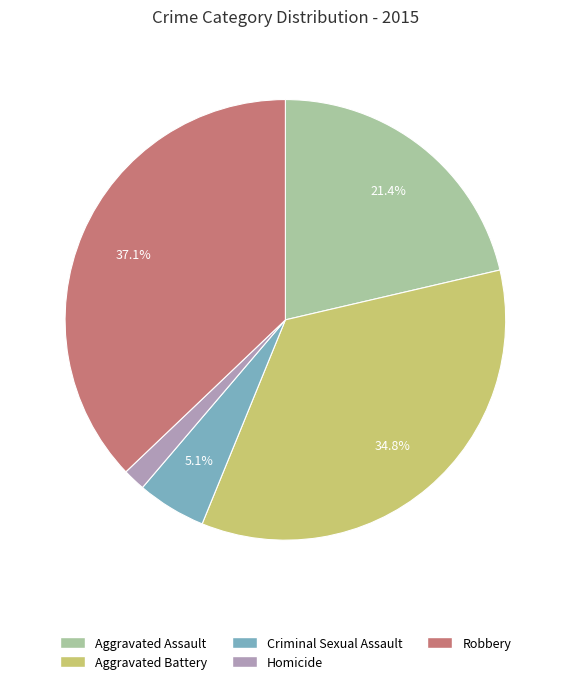

Is there a majority slice in this chart?

No